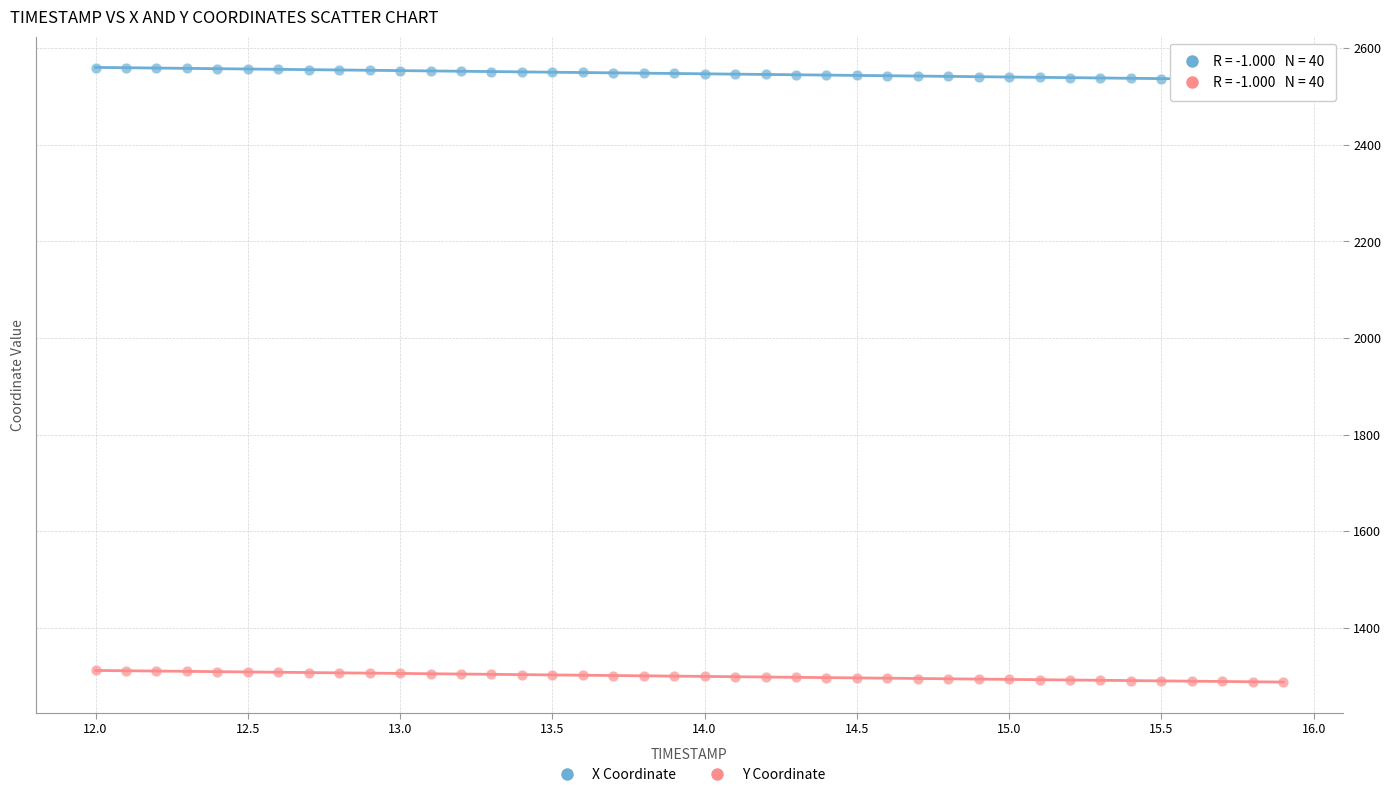

Which series contains the lowest Y value?

Y Coordinate